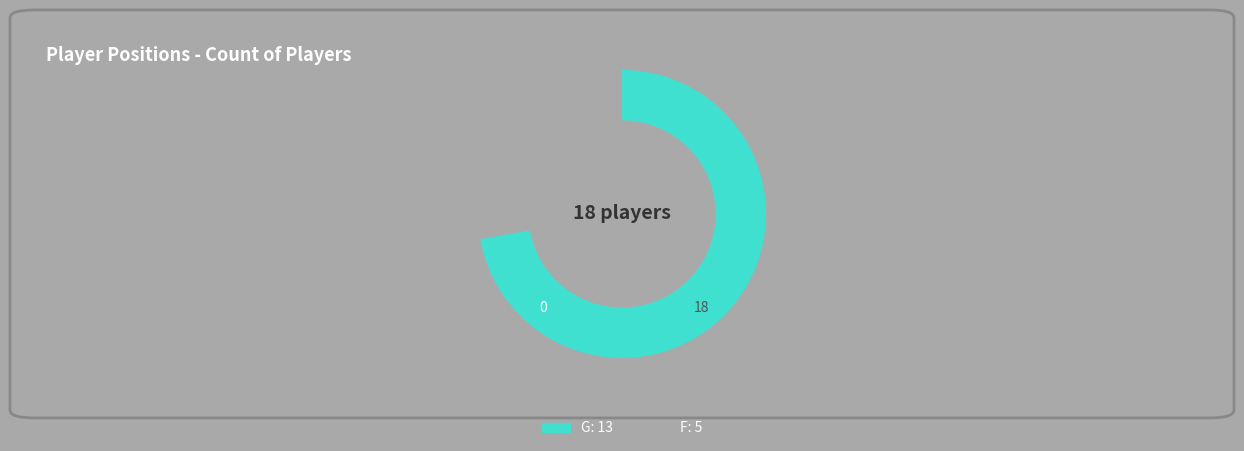

Which slice represents more than half of the pie?

G